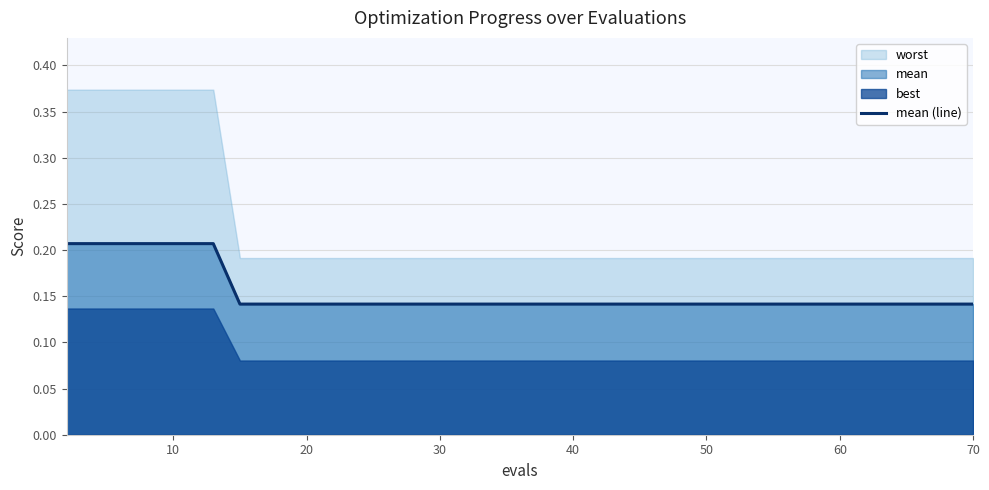

At which category does the chart reach its minimum across all series?

70